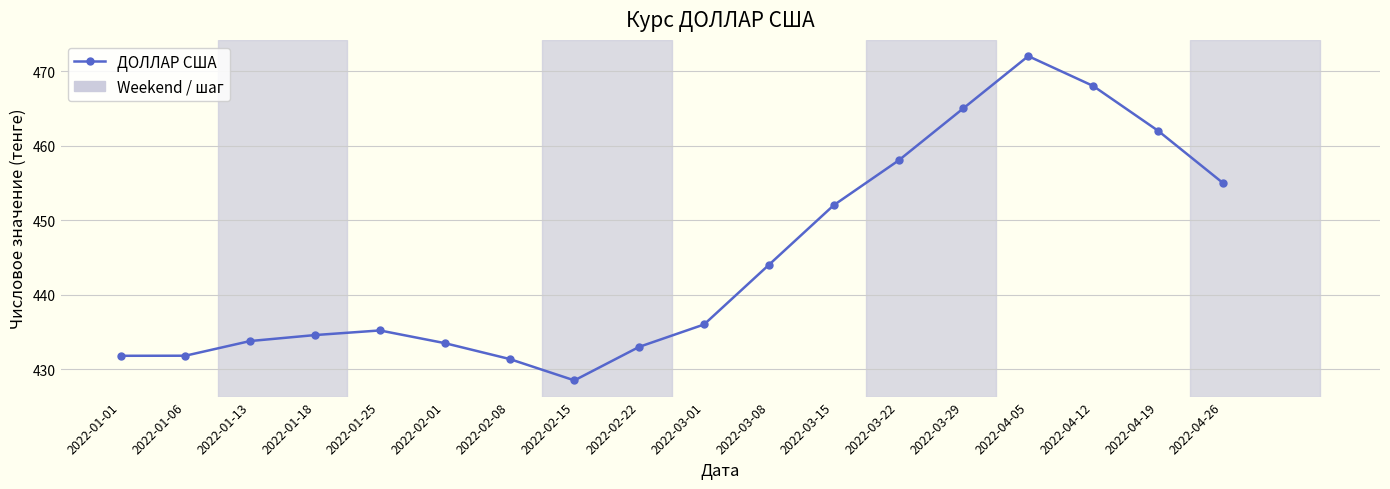

Does the chart display data point markers on the line(s)?

Yes